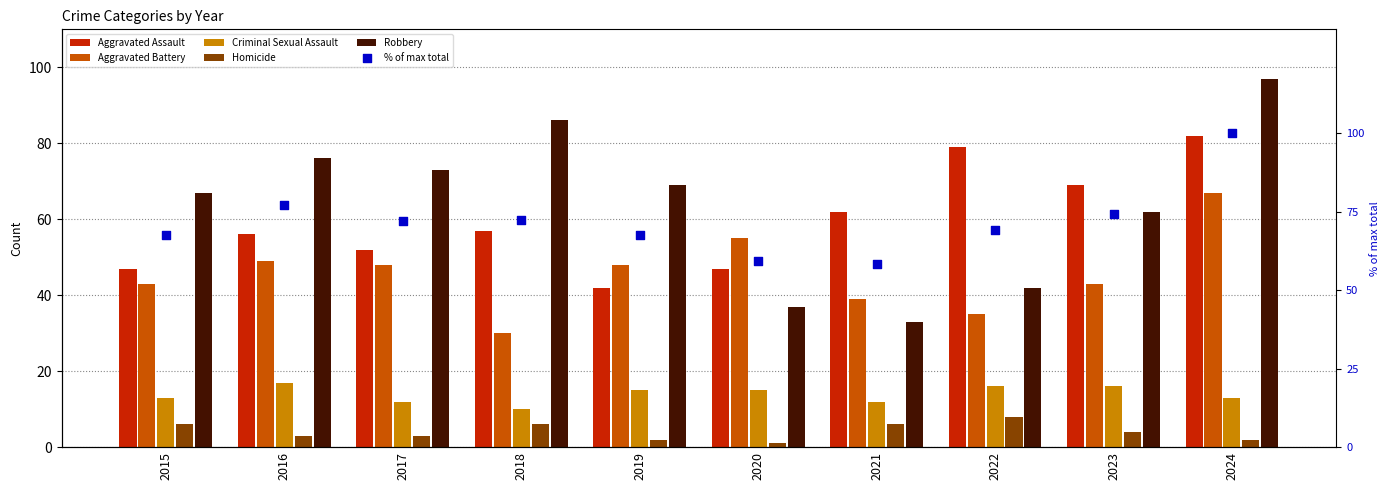

What is the total value across all series at 2024?

361.0